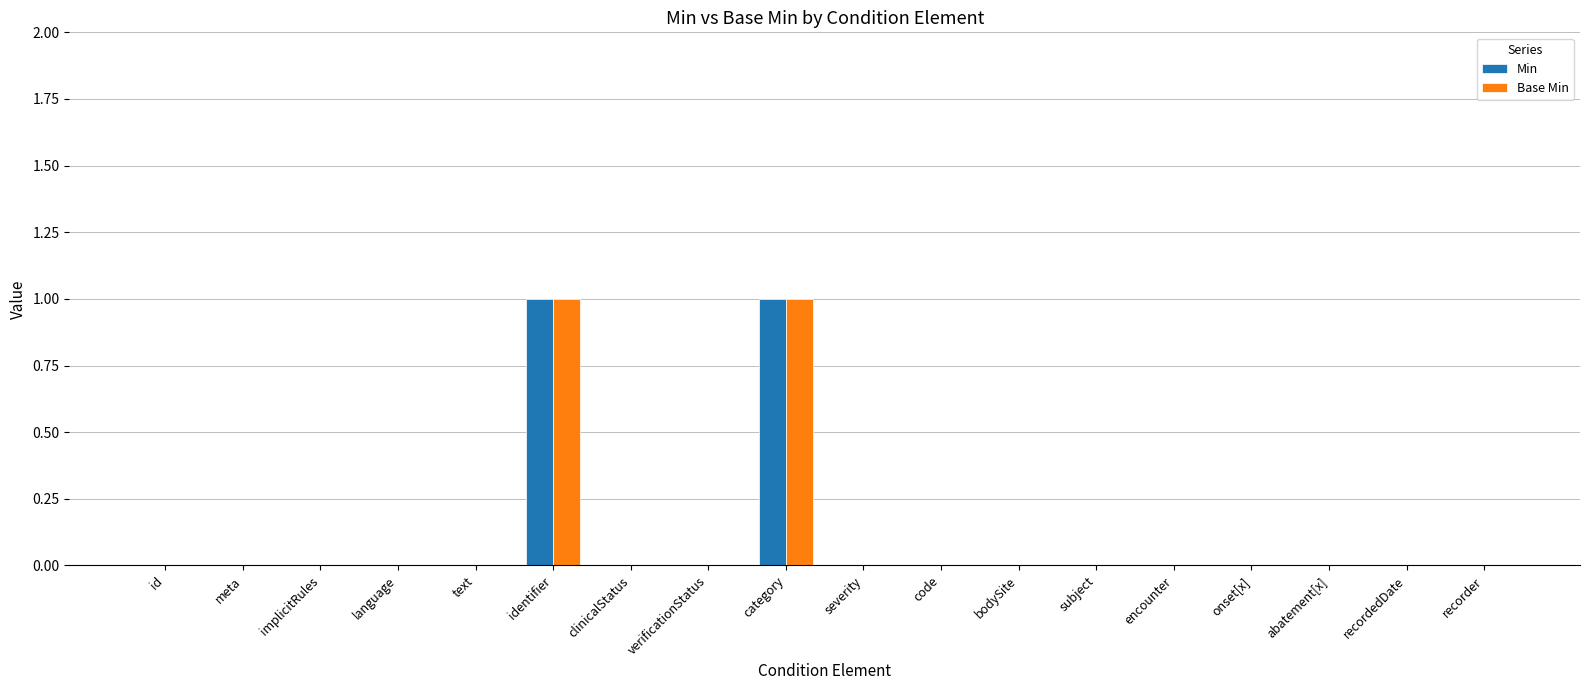

Is the value of Min at recordedDate greater than the value of Base Min at category?

No